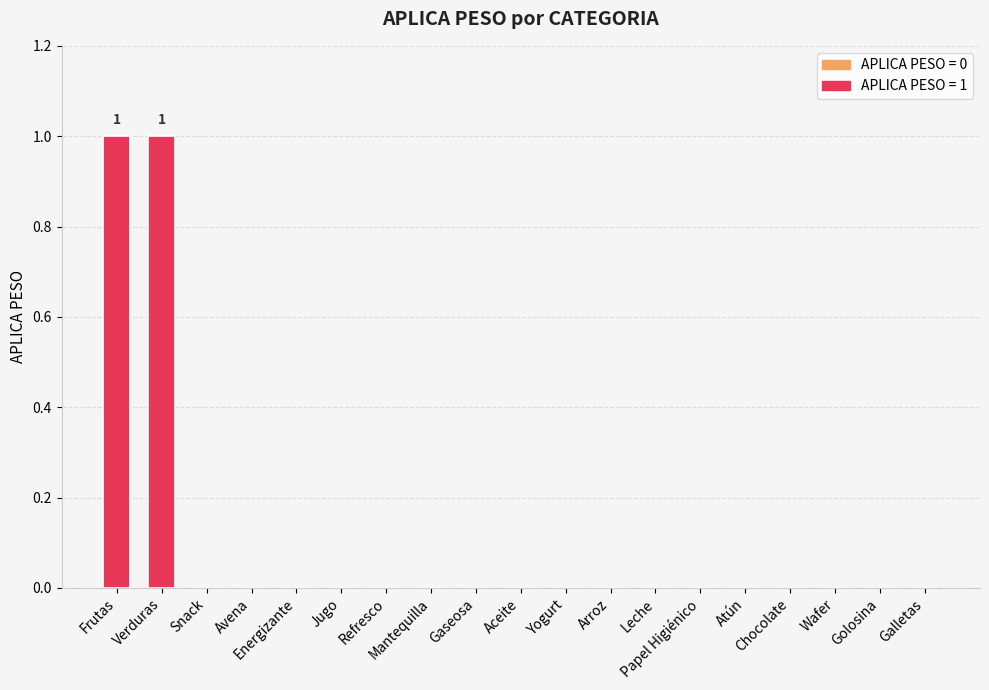

The value at Leche is 1. True or false?

False